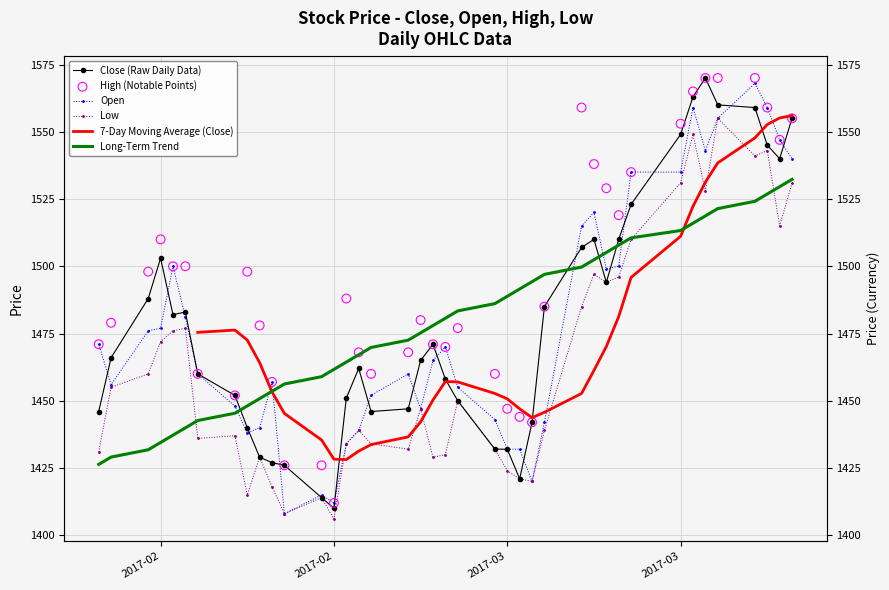

Which series reaches the maximum Y coordinate?

Close (Raw Daily Data)